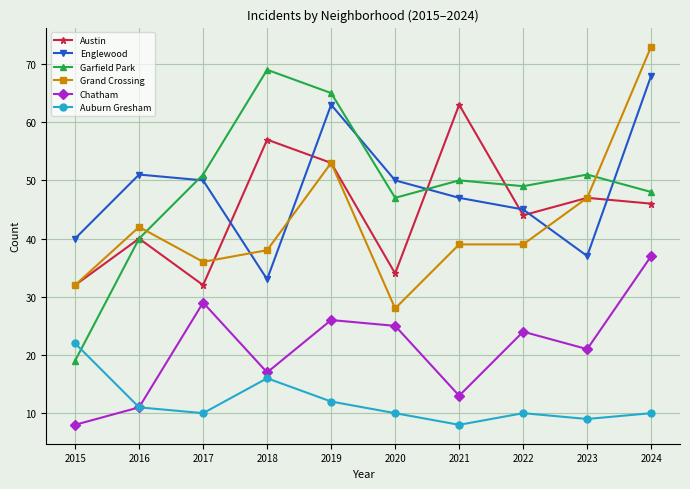

What is the value of the Chatham point at the 4th from the left?

17